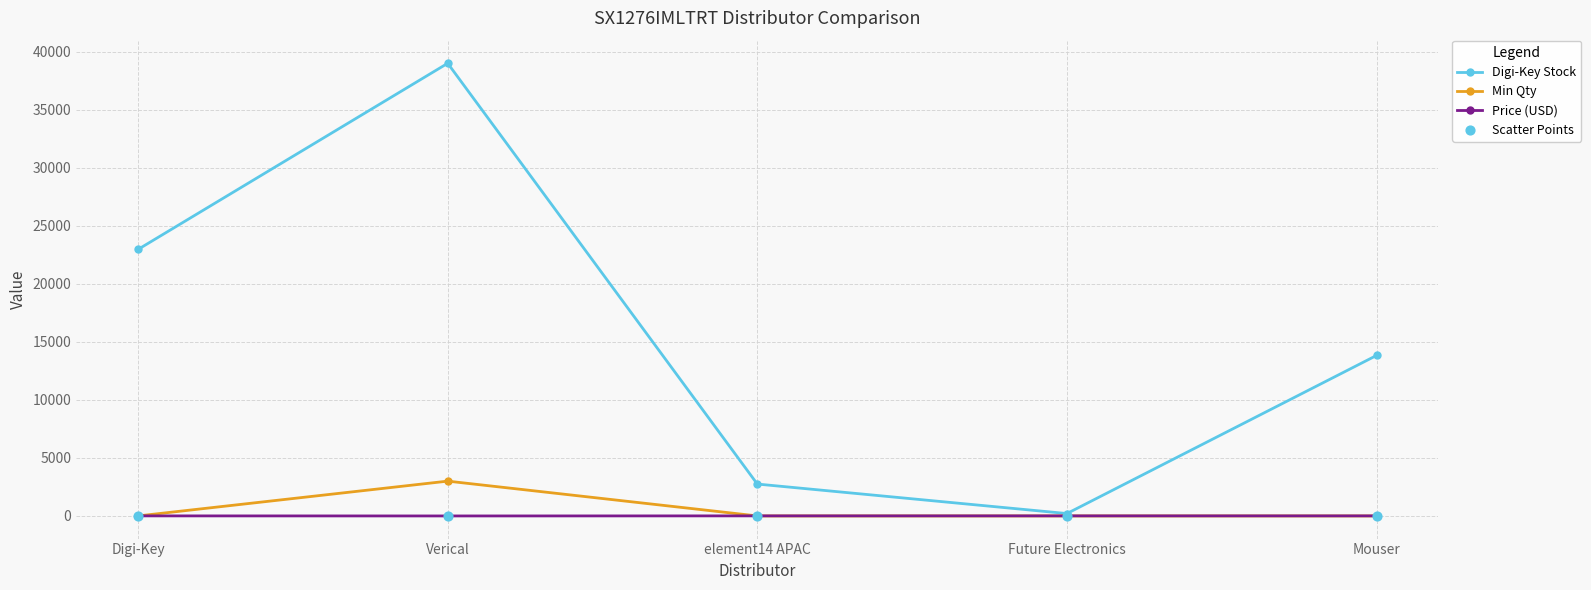

Which series has the widest spread of Y values?

Digi-Key Stock